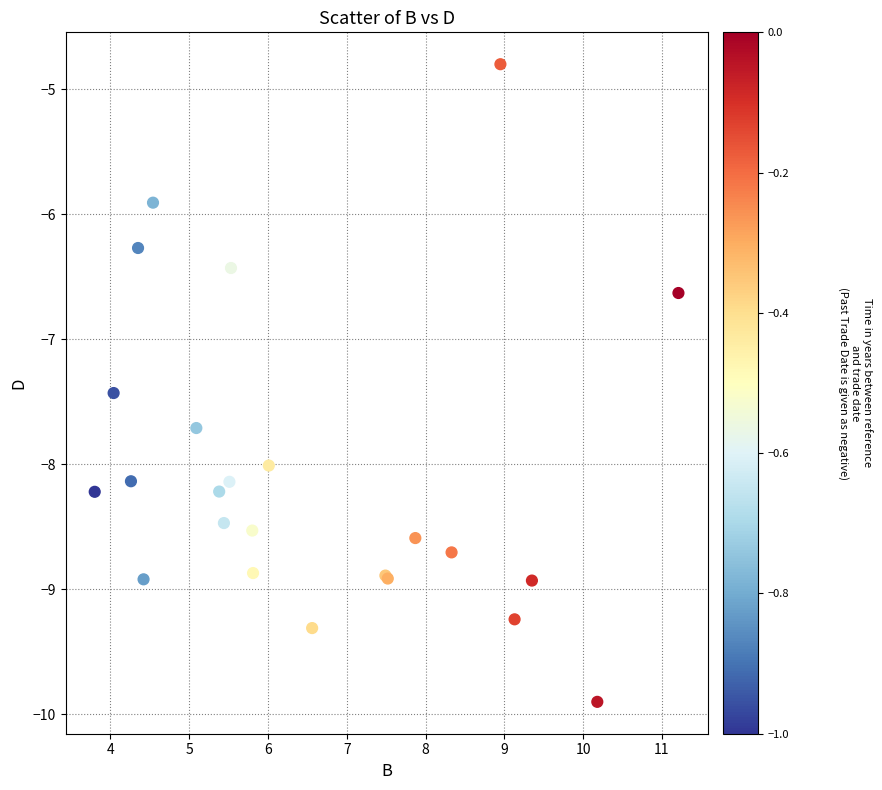

What Y value in the scatter plot is closest to -7?

-6.6